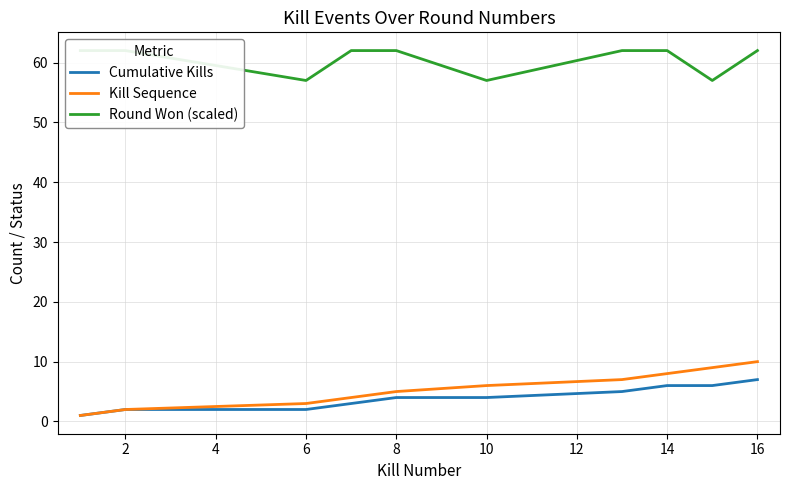

Reading right to left, list all the values displayed in this chart.

Cumulative Kills: 7	6	6	5	4	4	3	2	2	1
Kill Sequence: 10	9	8	7	6	5	4	3	2	1
Round Won (scaled): 62	57	62	62	57	62	62	57	62	62